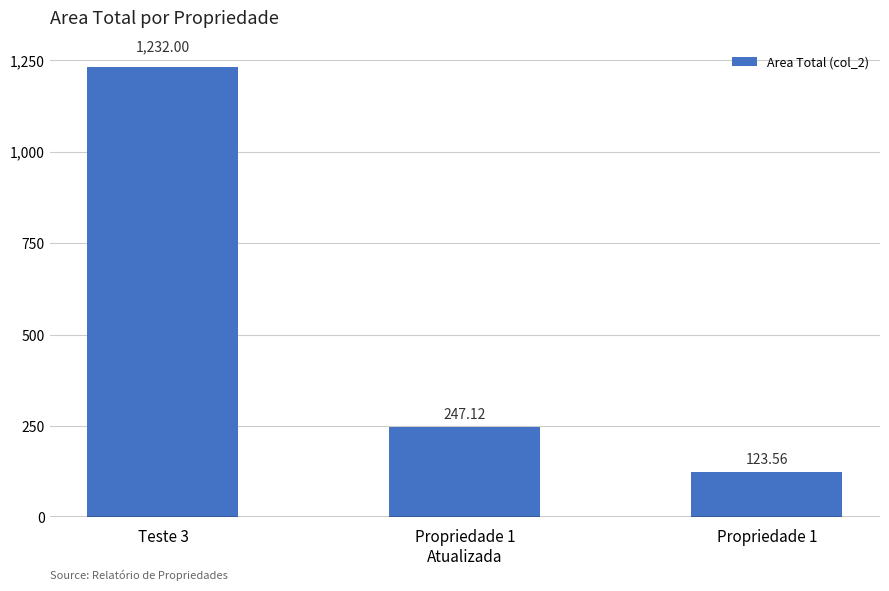

Reading left to right, transcribe all the data shown in this chart.

Teste 3=1232.0	Propriedade 1
Atualizada=247.1	Propriedade 1=123.6